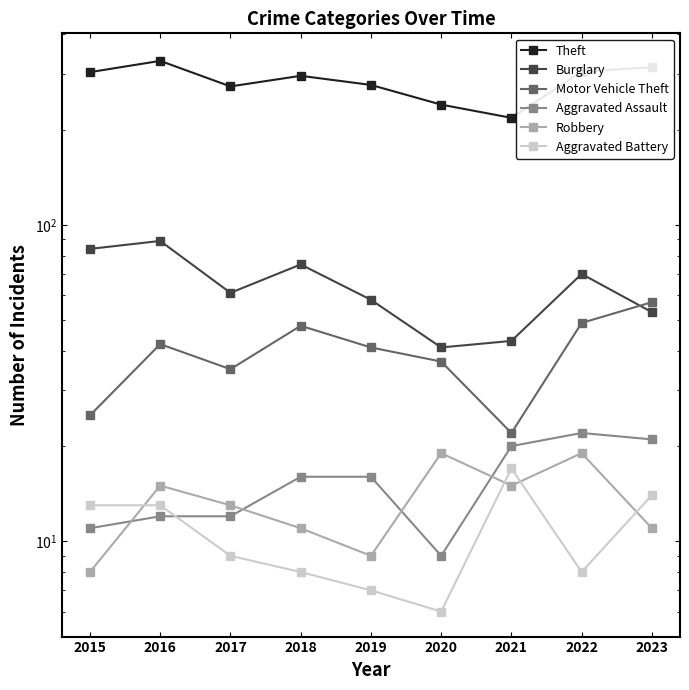

At which category does the chart reach its peak across all series?

2016